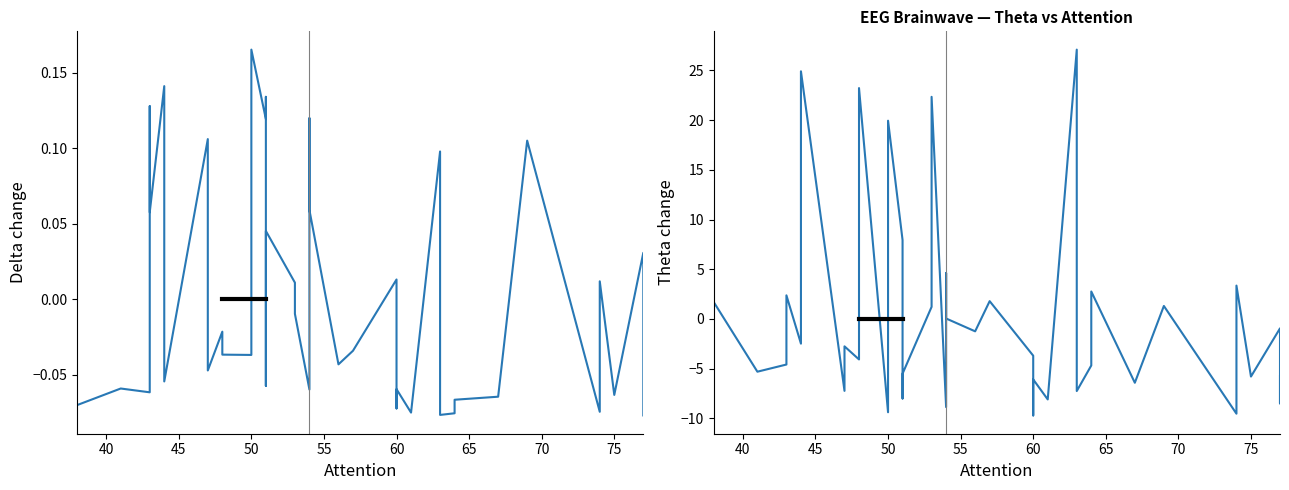

Read the theta (centered) value at 50.

-1.7